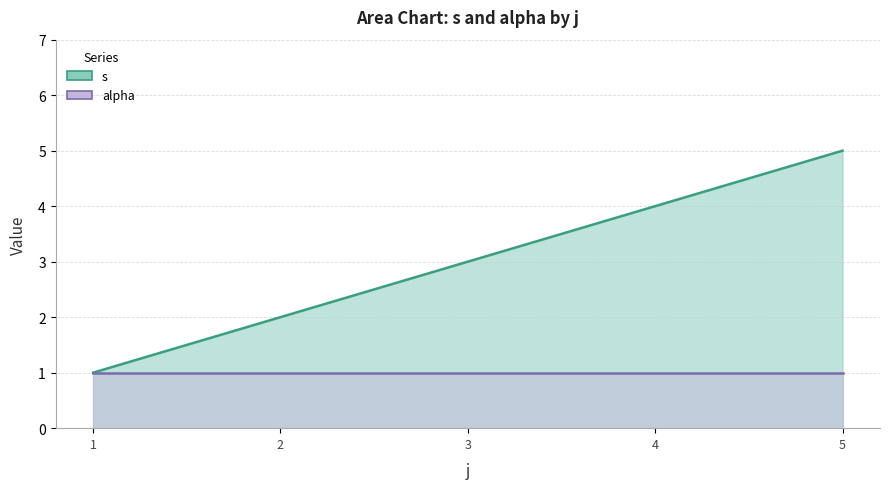

What is the sum of the values at 4 and 5?

9